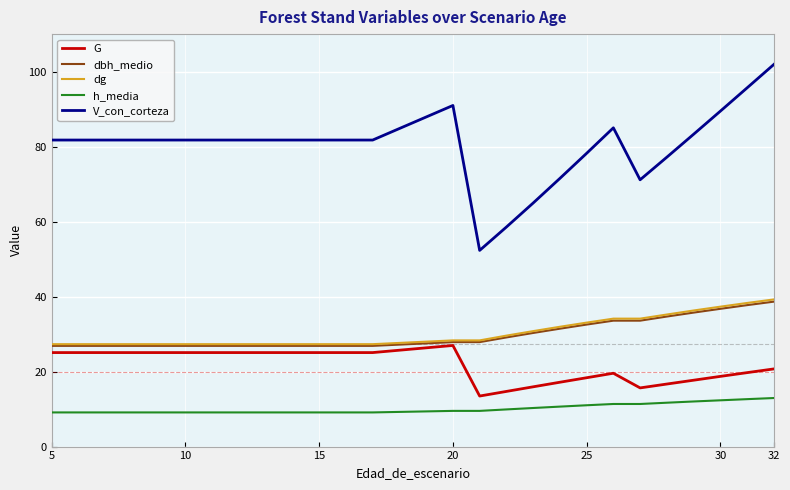

True or false: h_media and dbh_medio intersect in this chart.

False